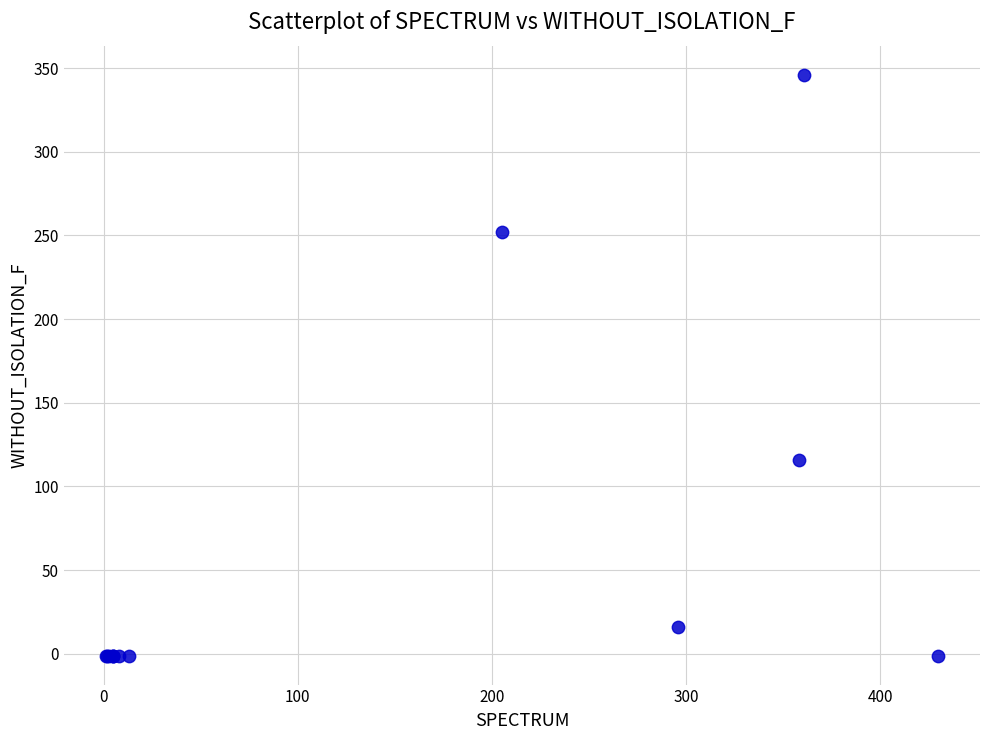

What Y value in the scatter plot is closest to 172?

116